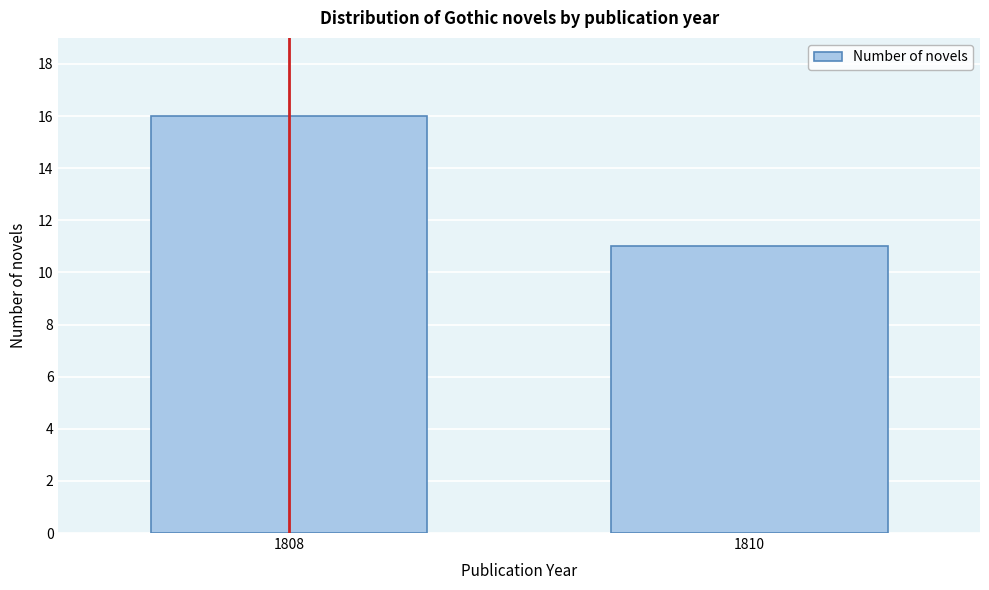

Reading left to right, what are all the values shown in this chart?

1808=16	1810=11